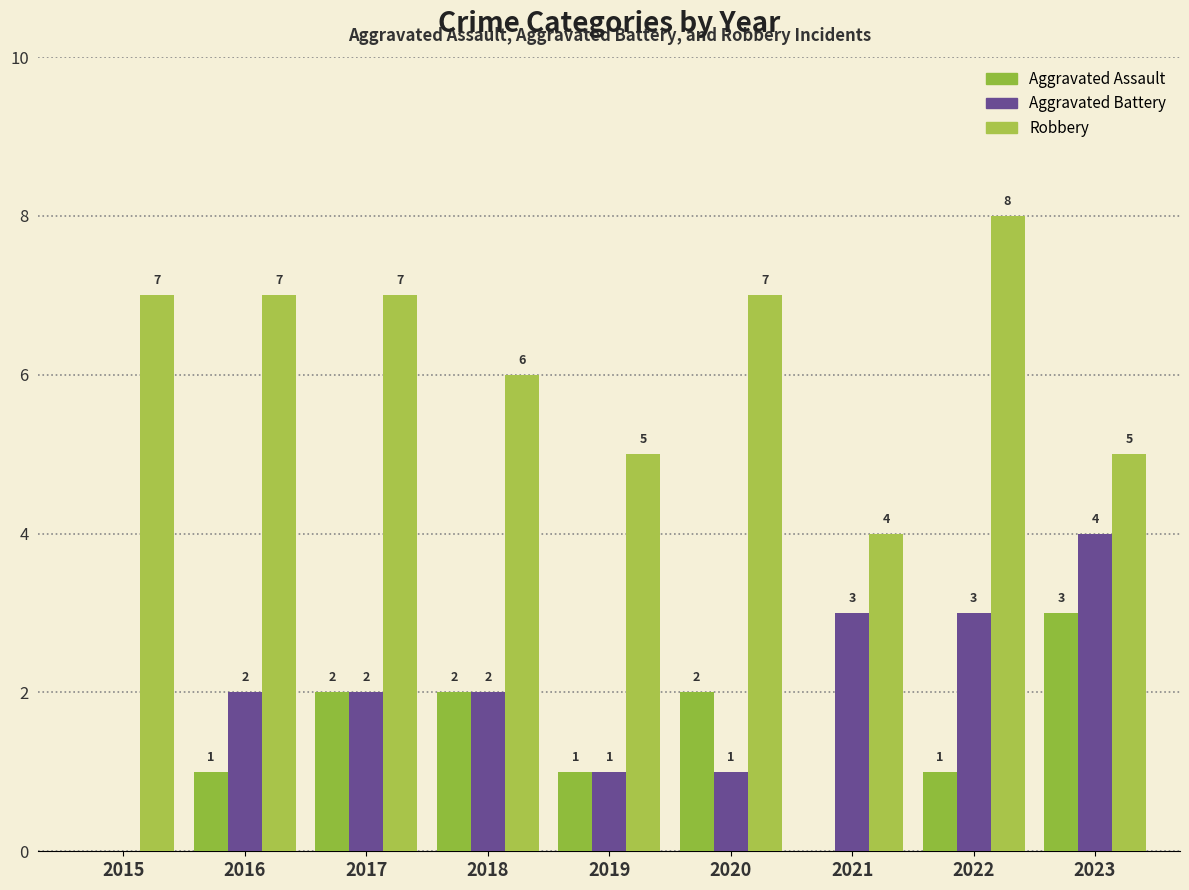

Does the chart contain stacked bars?

No